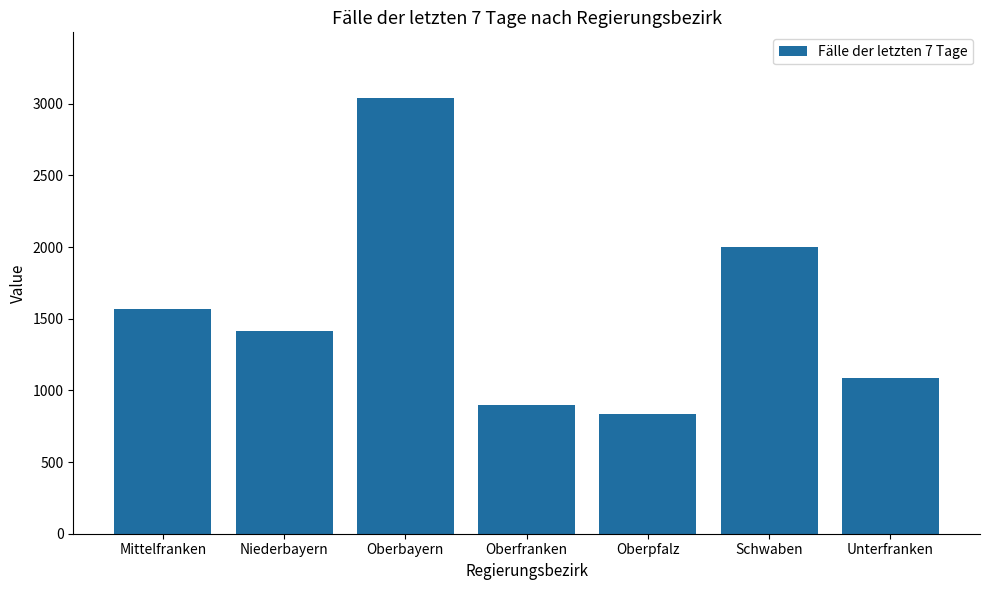

The chart shows a value of 577 at Niederbayern. True or false?

False